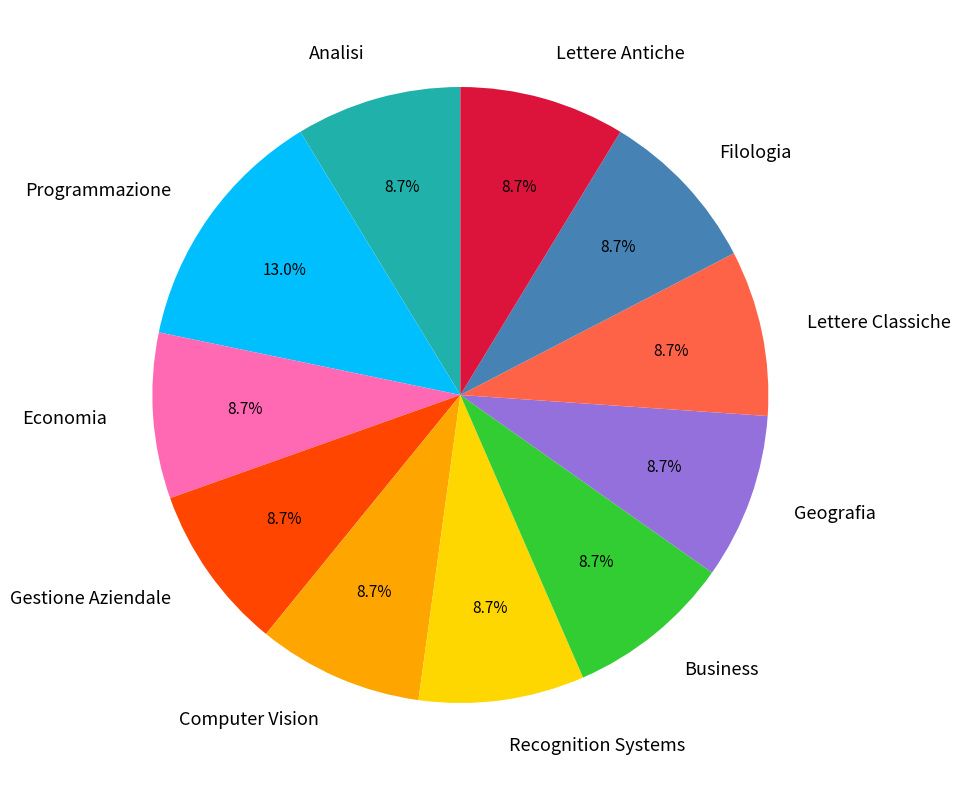

Which slice is the largest?

Programmazione